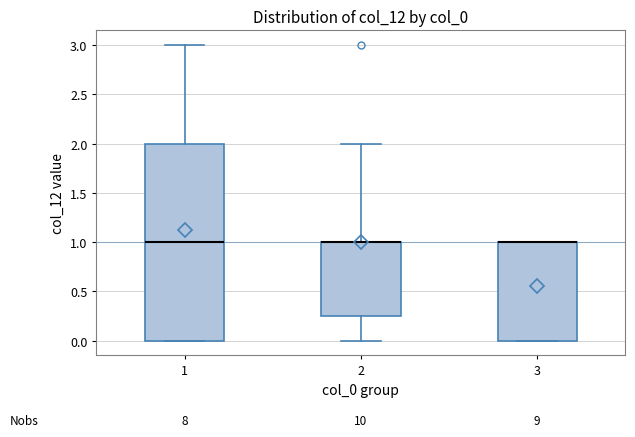

Which box is the tallest, from its lower edge to its upper edge?

1